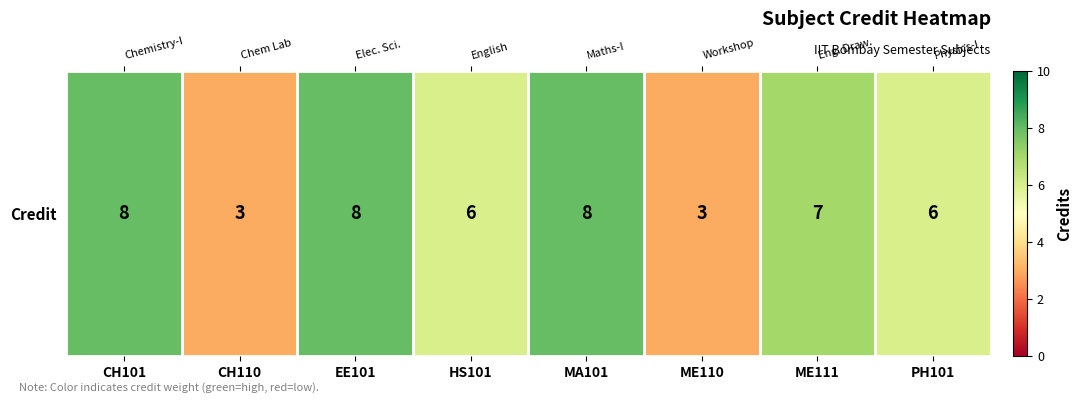

What is the change in value from CH110 to EE101?

+5